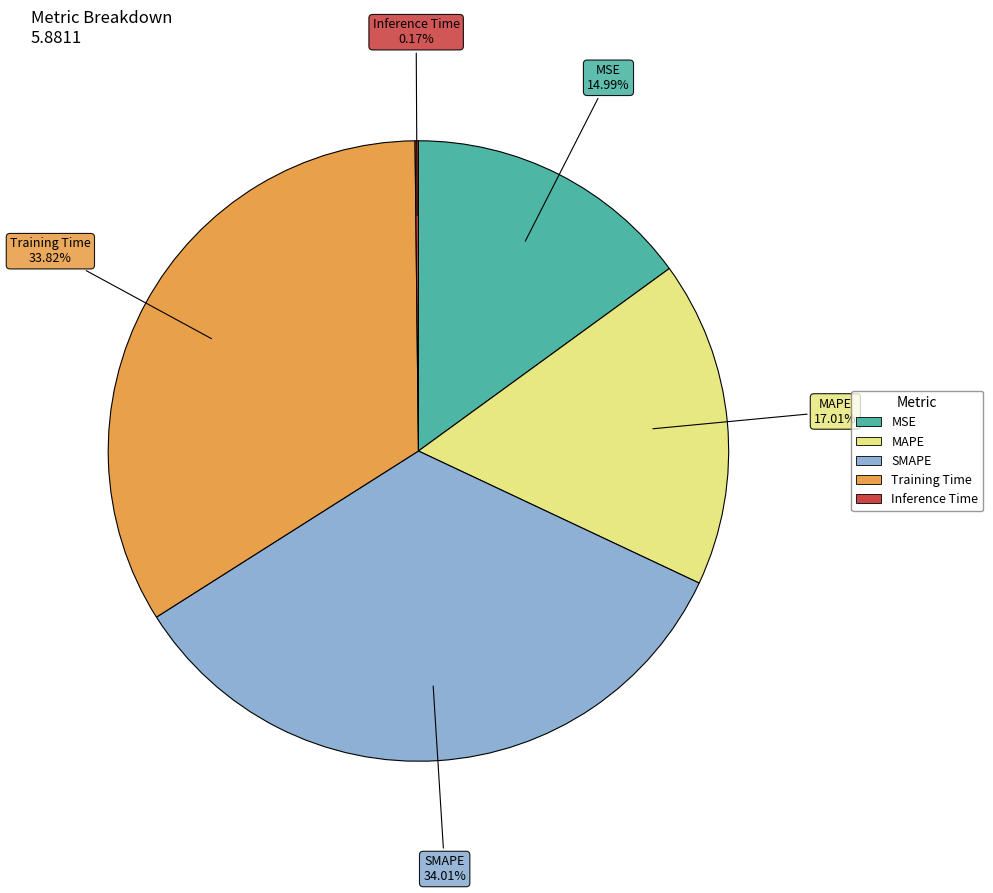

Is it true that Training Time is 48% of the pie?

False